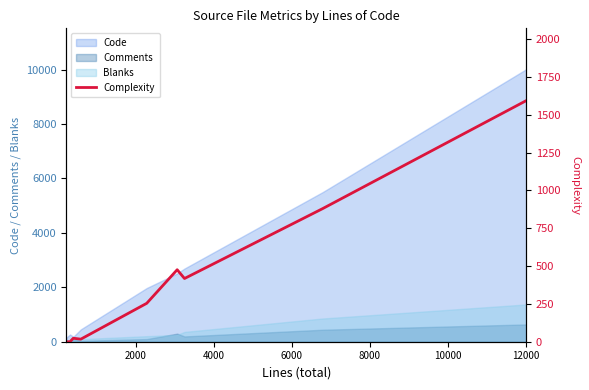

What is the label of the 4th point from the right?

10000